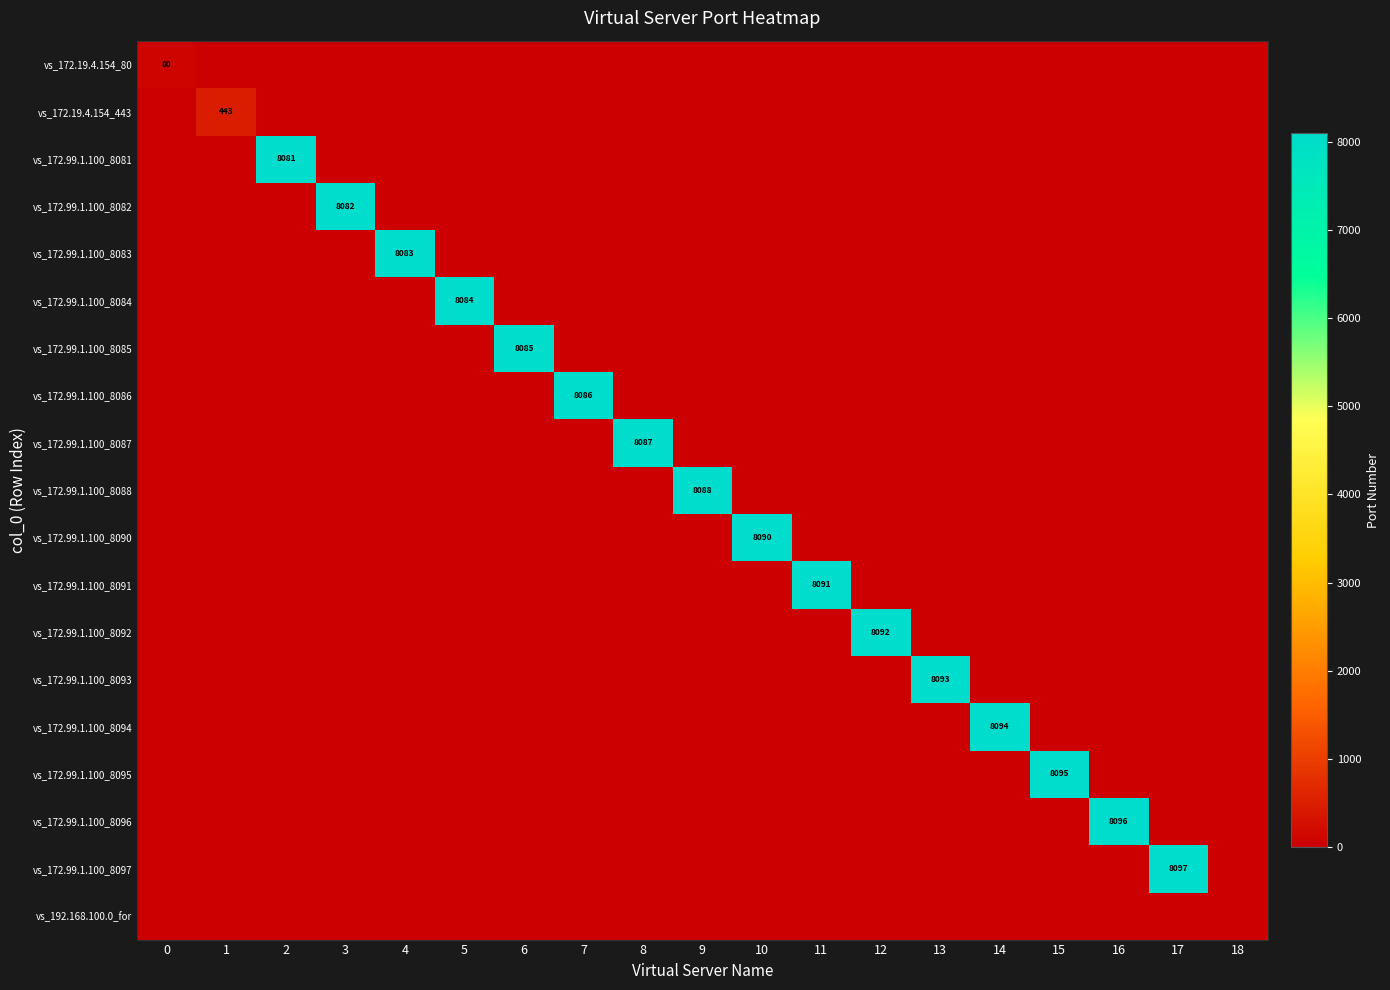

What is the highest value of the vs_172.99.1.100_8088 series?

8088